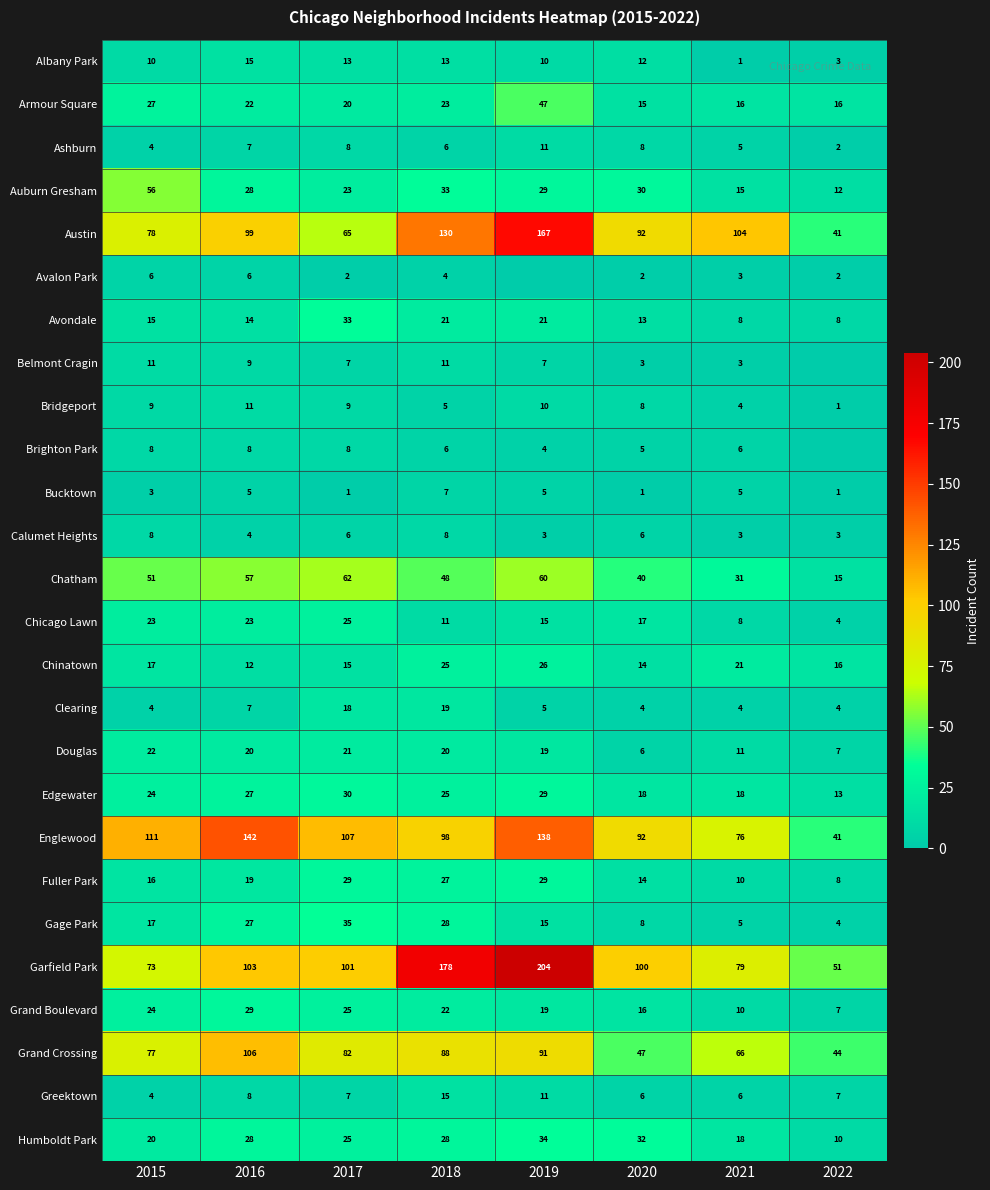

What is the difference between the maximum and minimum values in the Chatham series?

47